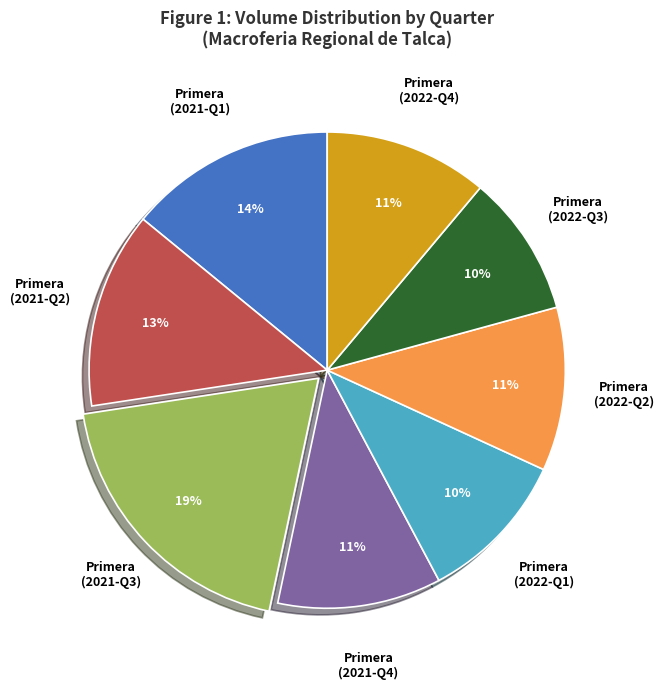

How many slices are in this pie chart?

8